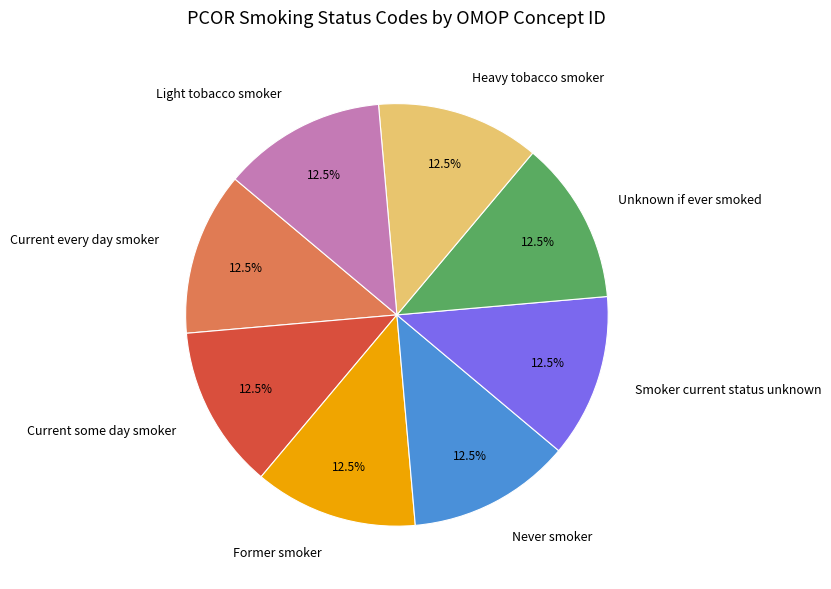

What is the ratio of the value at Former smoker to the value at Current every day smoker?

1.0